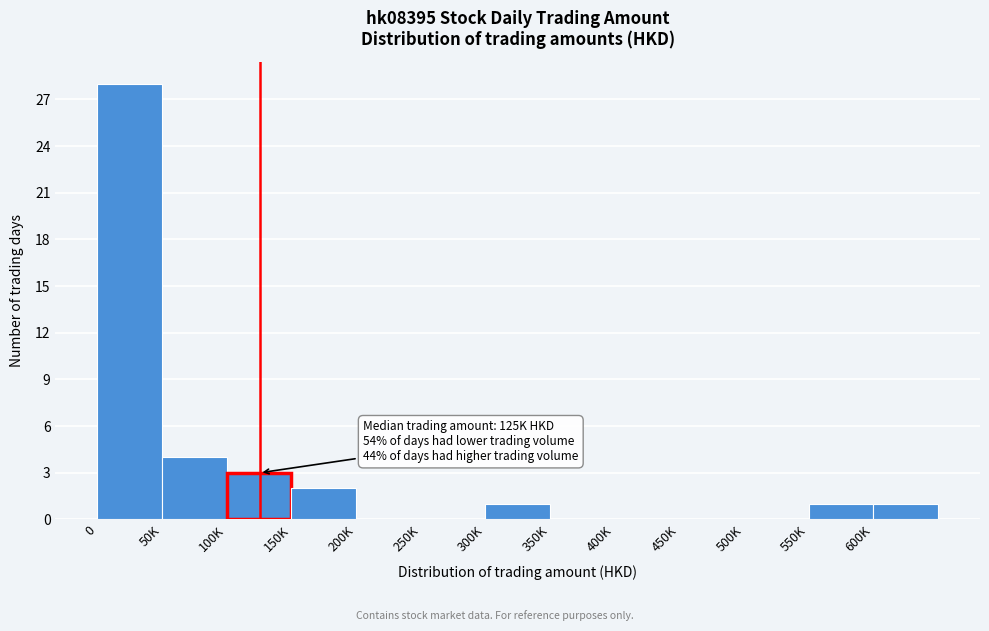

Reading left to right, what are all the values shown in this chart?

0=28	50K=4	100K=3	150K=2	200K=0	250K=0	300K=1	350K=0	400K=0	450K=0	500K=0	550K=1	600K=1